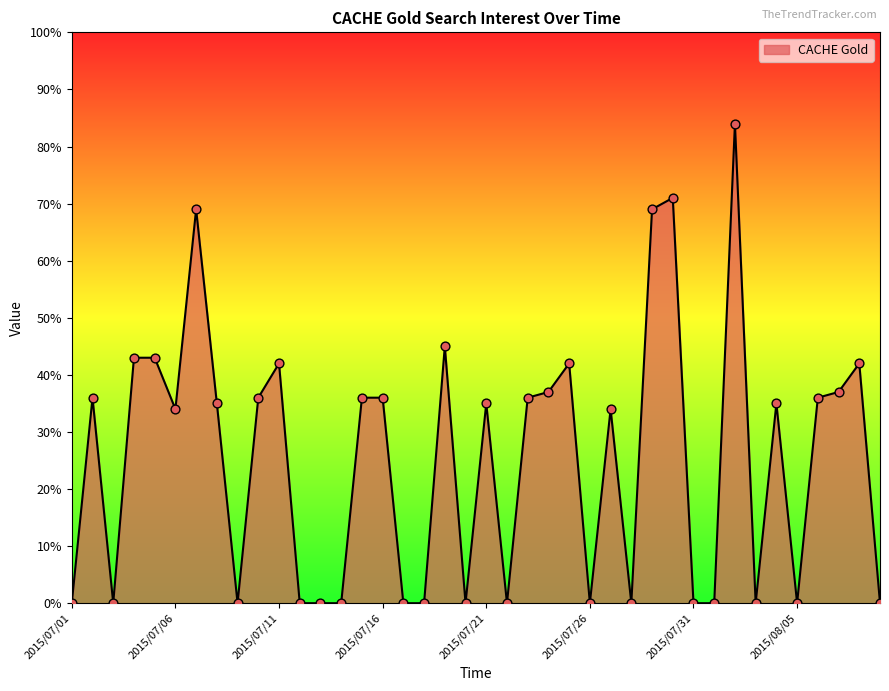

What is the maximum value shown in the chart?

84